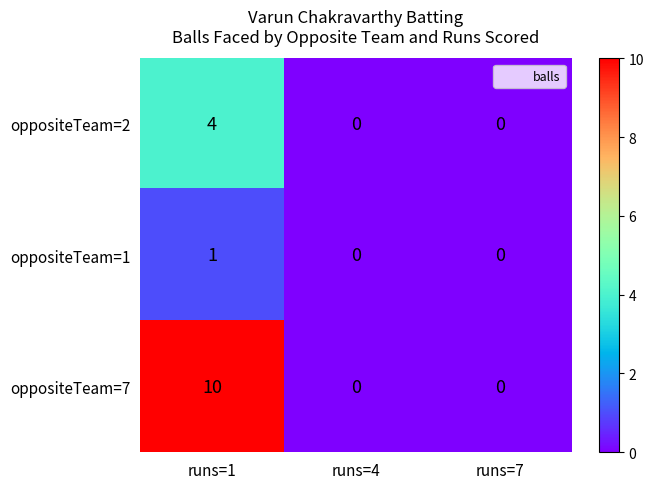

How many oppositeTeam=1 values are between 0 and 1?

3